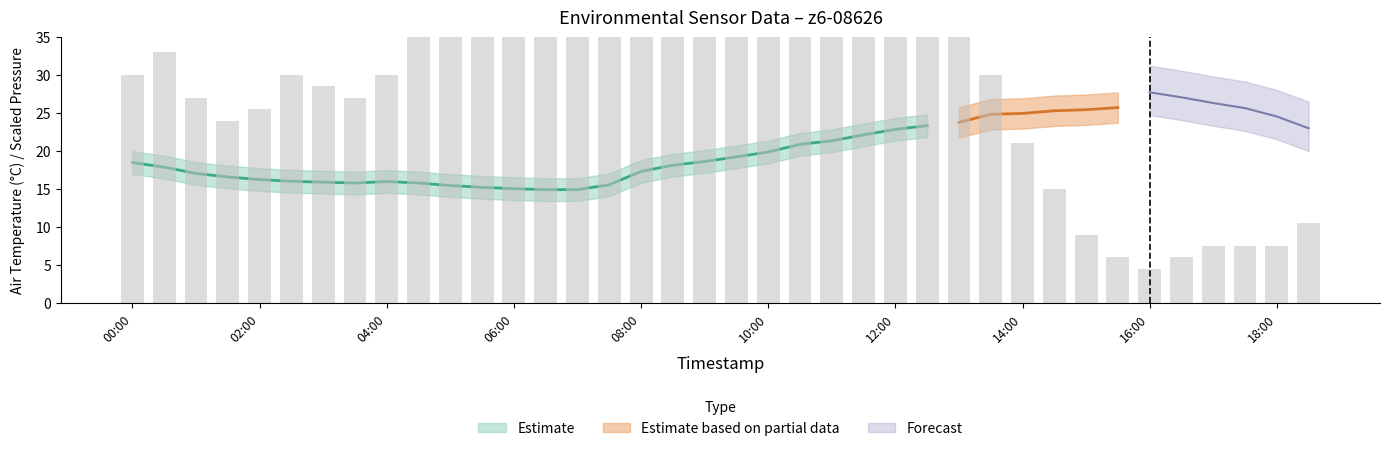

Is it true that Atmospheric Pressure (kPa) equals 82.7 at 2021-10-01 01:30:00?

True